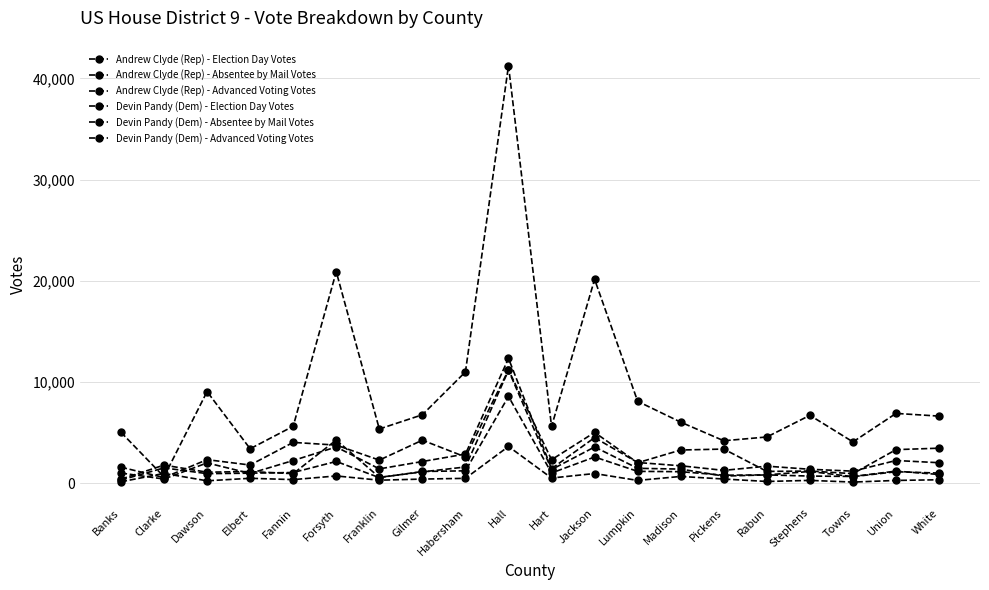

How many data points in Devin Pandy (Dem) - Advanced Voting Votes are less than 1164?

10